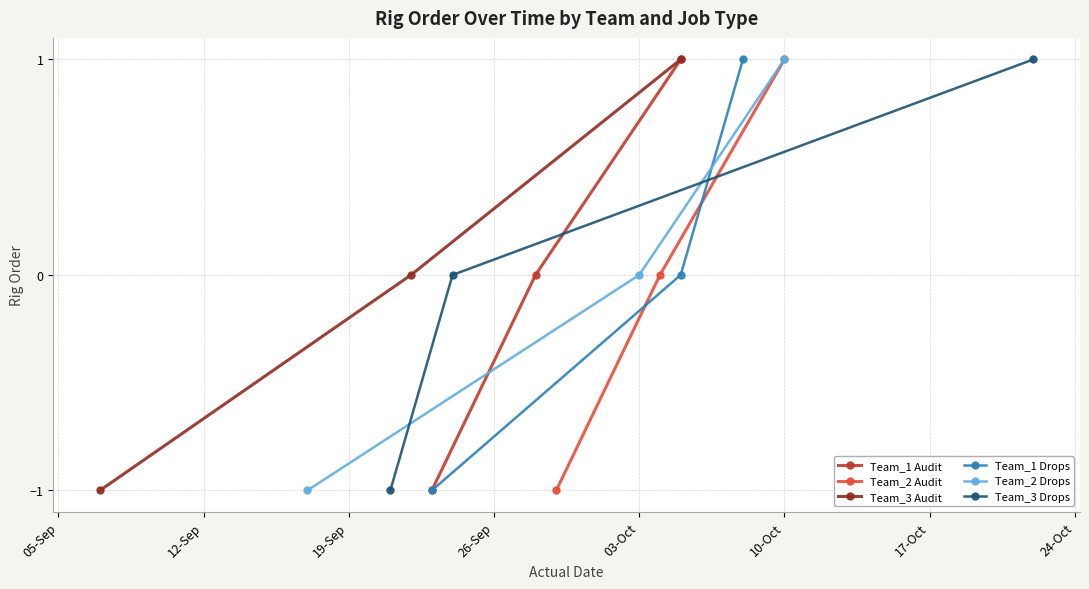

How many lines are shown in the chart?

6